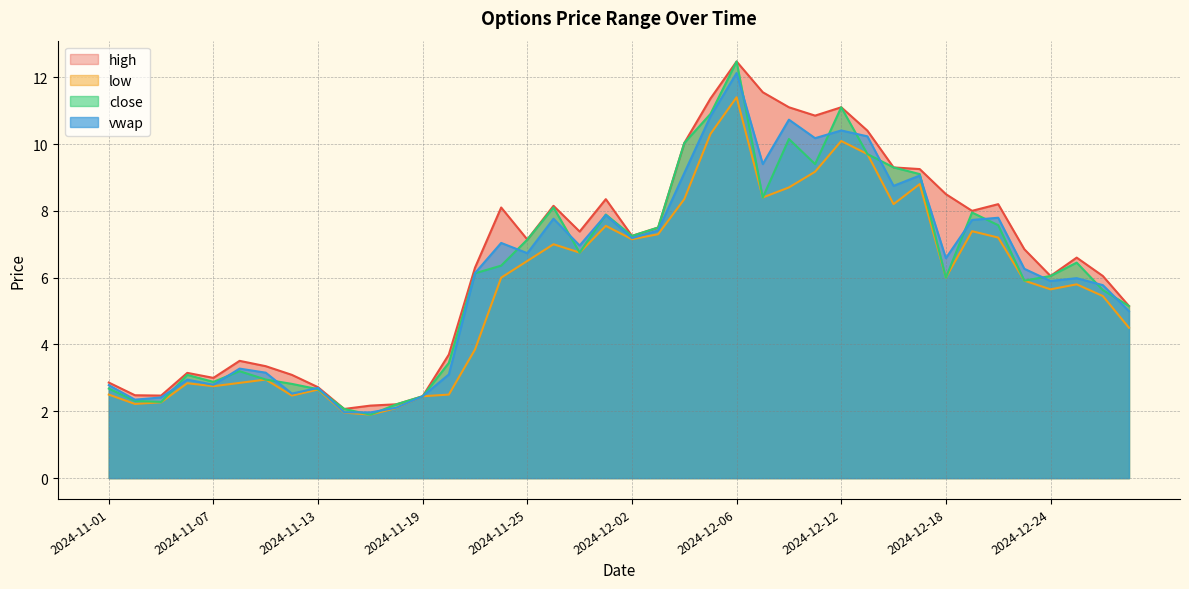

At which category is the sum across all series the highest?

2024-12-06